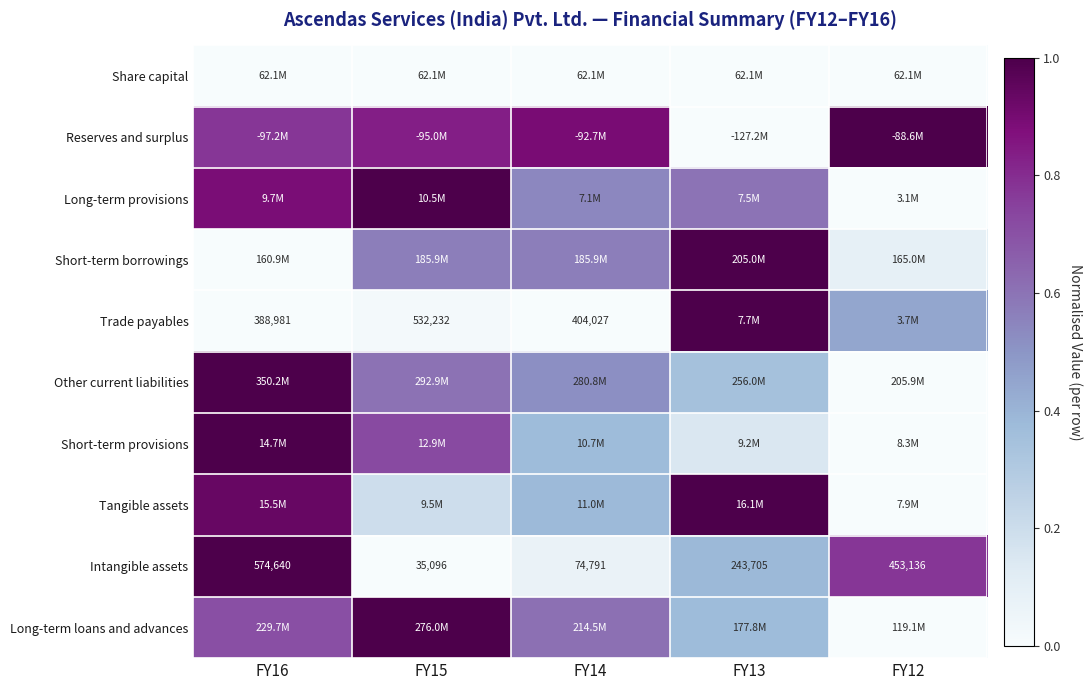

True or false: Reserves and surplus has a value of 0.6 at FY13.

False